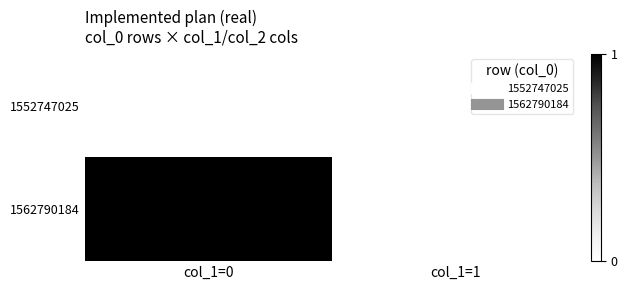

Reading left to right, what are all the values shown in this chart?

1552747025: col_1=0=0	col_1=1=0
1562790184: col_1=0=1	col_1=1=0